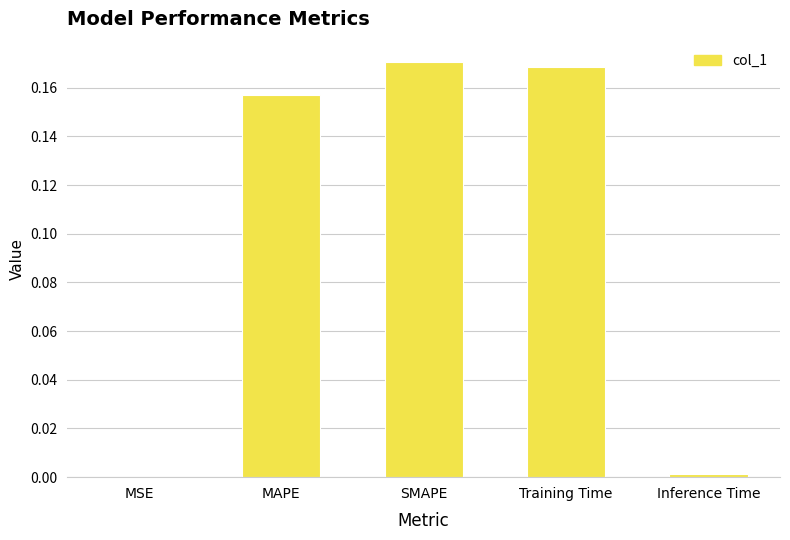

Between MSE and Training Time, which is larger?

Training Time